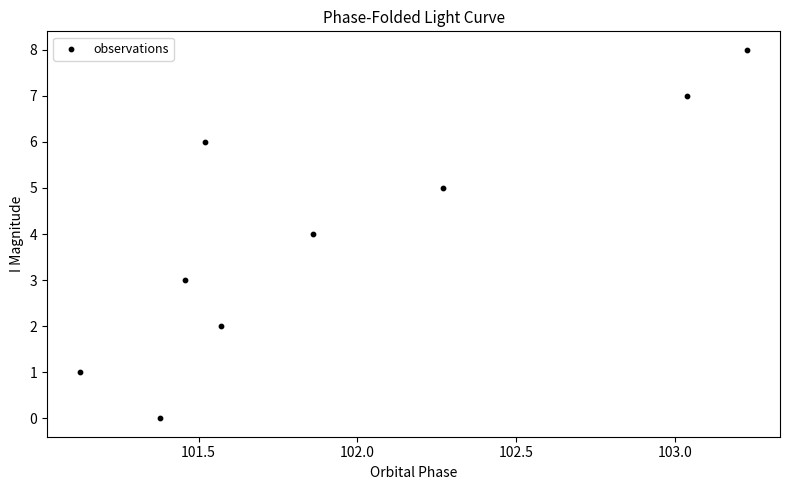

What is the average Y value?

4